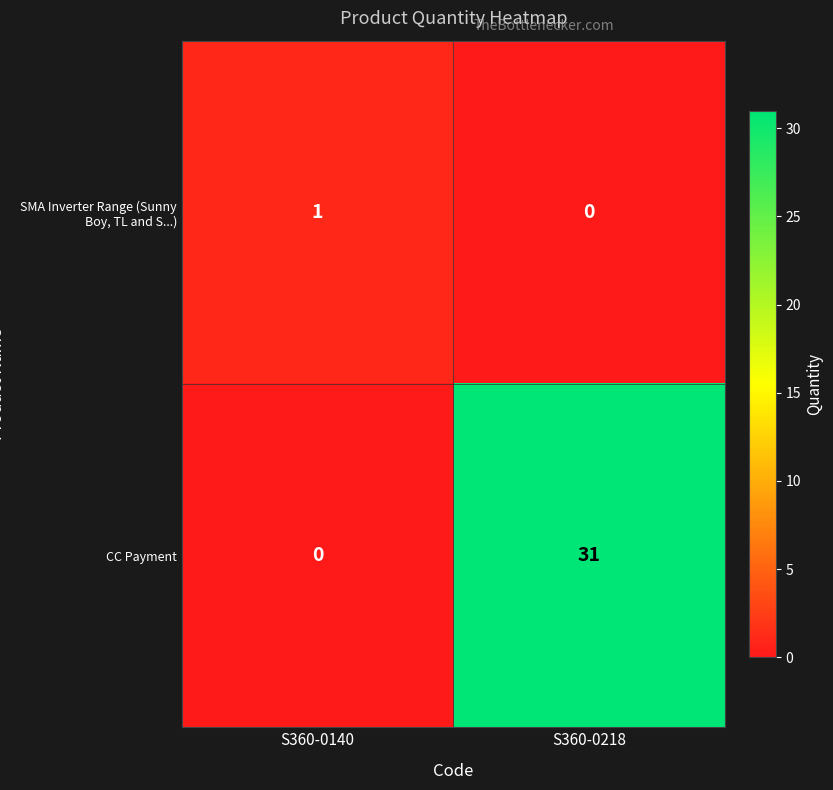

What is the spread (max minus min) of values at S360-0140?

1